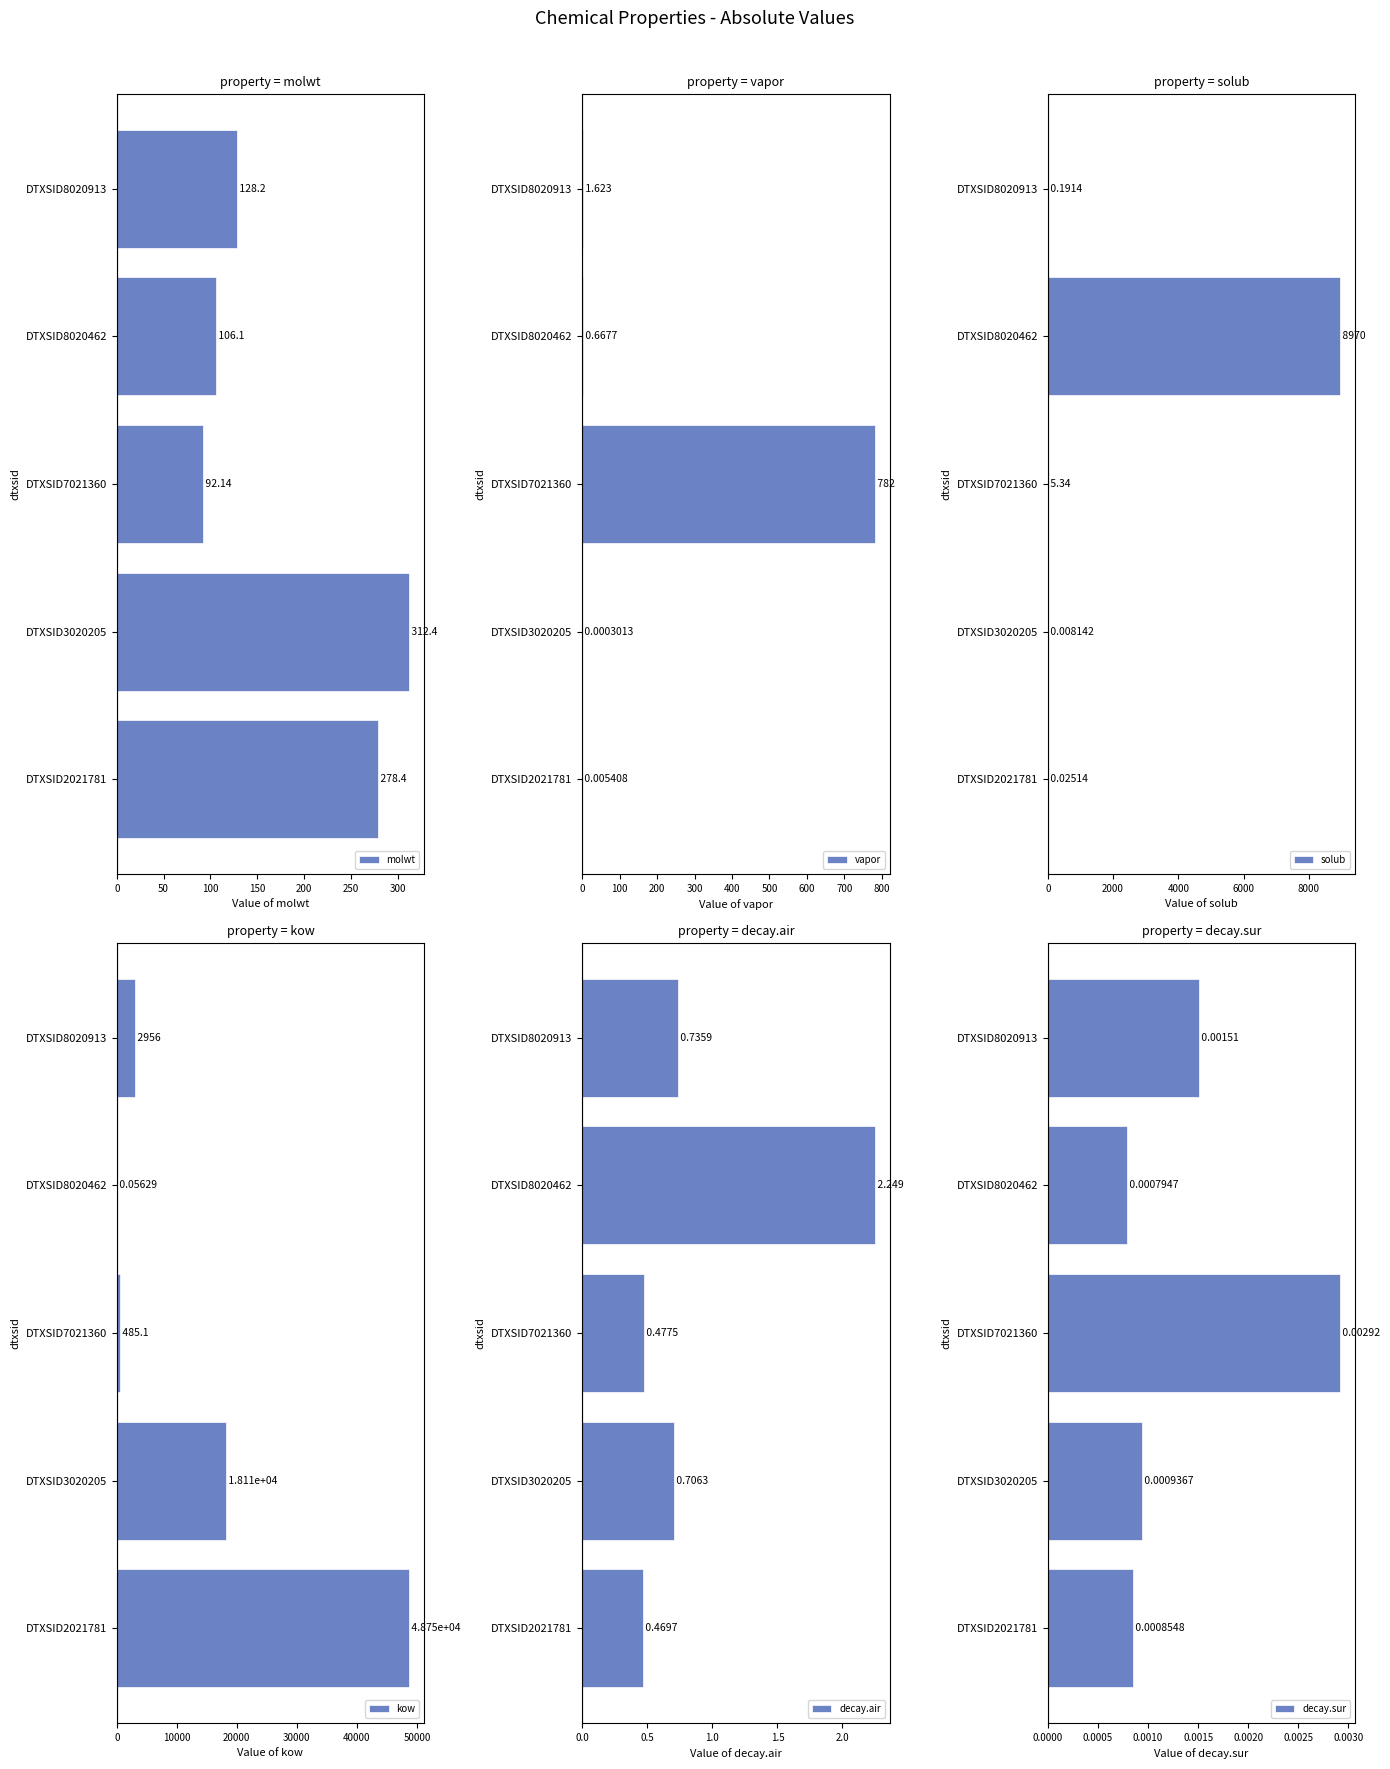

Reading left to right, what are all the values shown in this chart?

molwt: 278.4	312.4	92.1	106.1	128.2
vapor: 0.0	0.0	782.0	0.7	1.6
solub: 0.0	0.0	5.3	8969.8	0.2
kow: 48750.1	18114.6	485.1	0.1	2956.0
decay.air: 0.5	0.7	0.5	2.2	0.7
decay.sur: 0.0	0.0	0.0	0.0	0.0